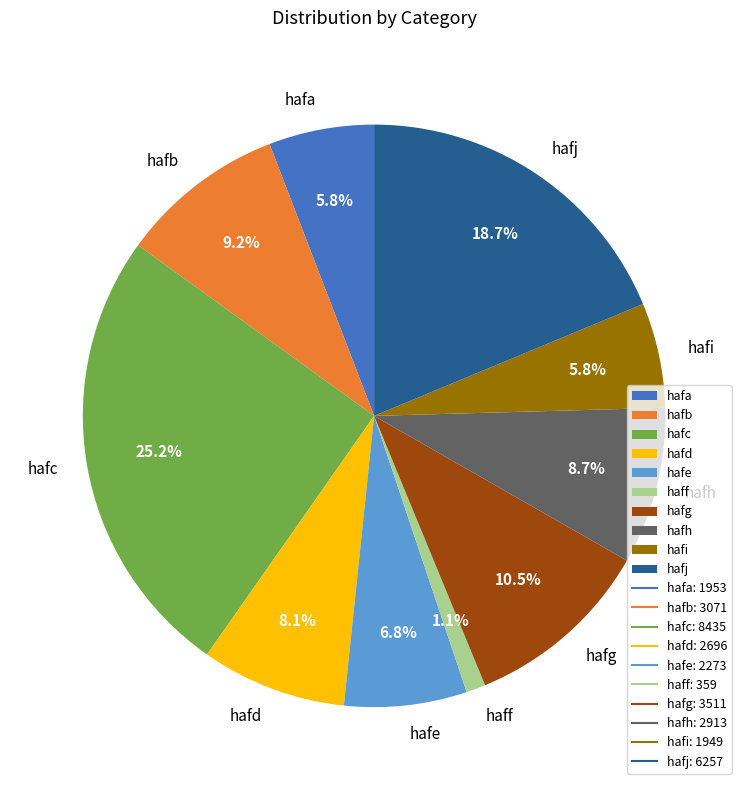

Approximately how many times larger is the value at hafe compared to hafg?

0.6